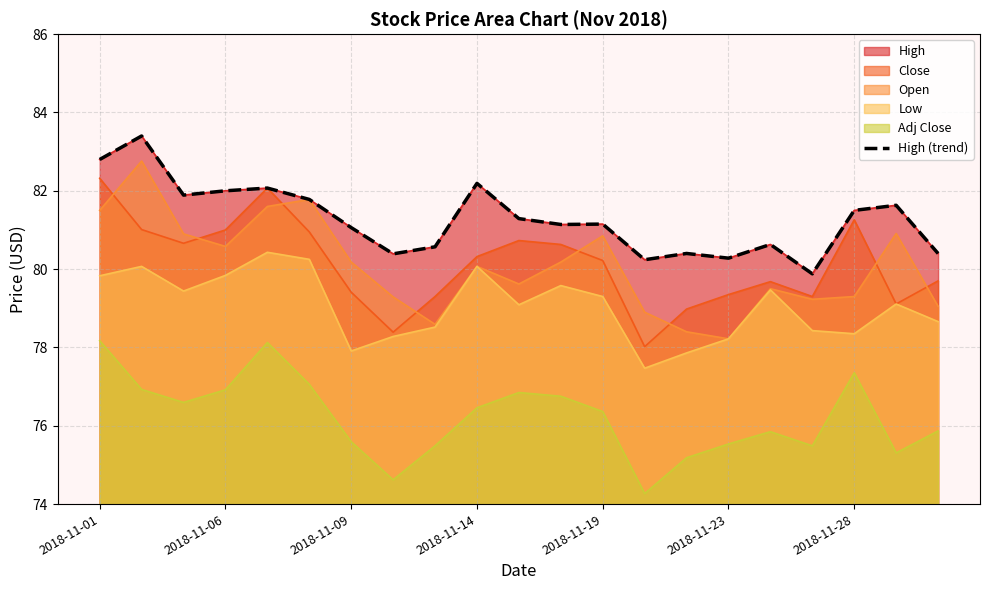

Read the value at 19.

81.6